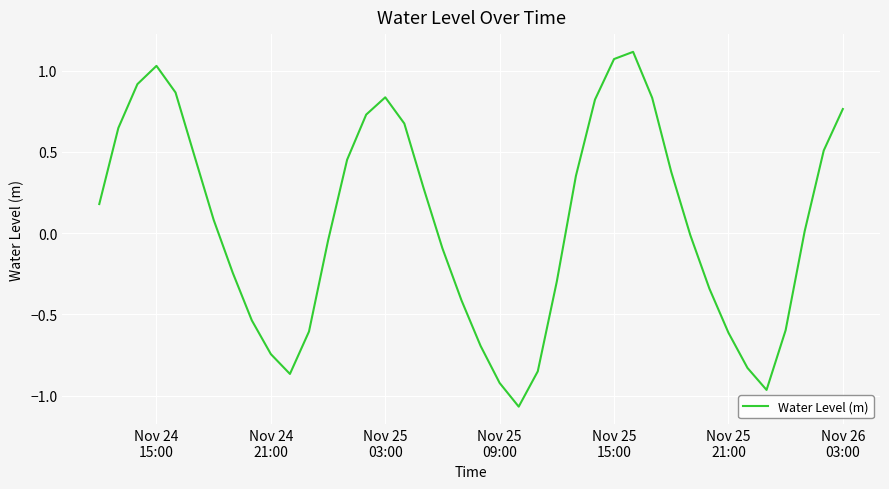

True or false: there are more than 2 points higher than both neighbors.

True